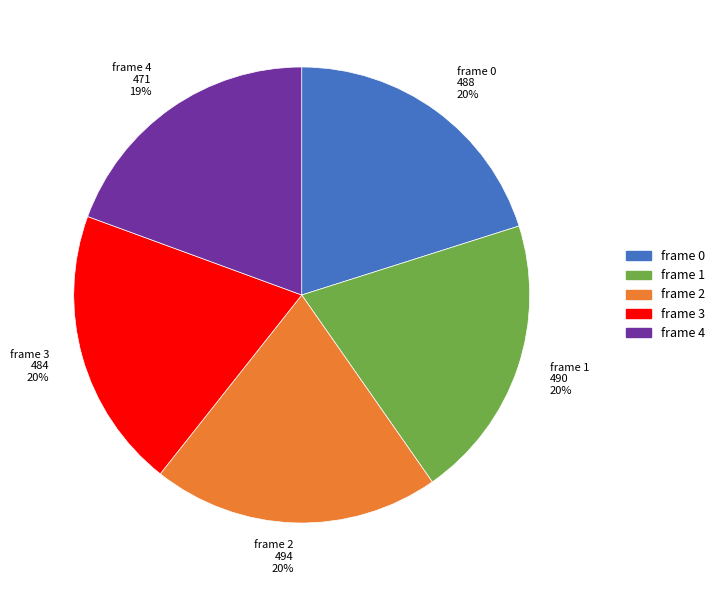

Between frame 0 and frame 4, which is larger?

frame 0